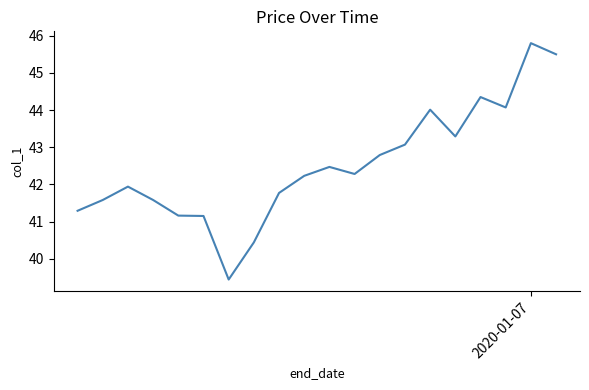

What is the minimum value shown in the chart?

39.4